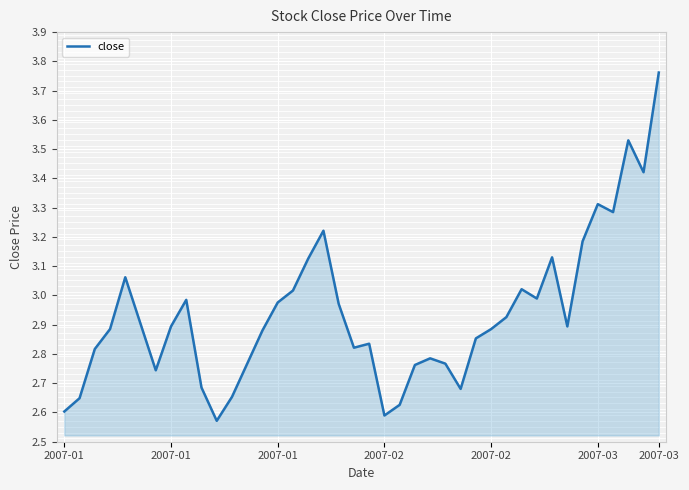

What is the difference between the maximum and minimum values?

1.2